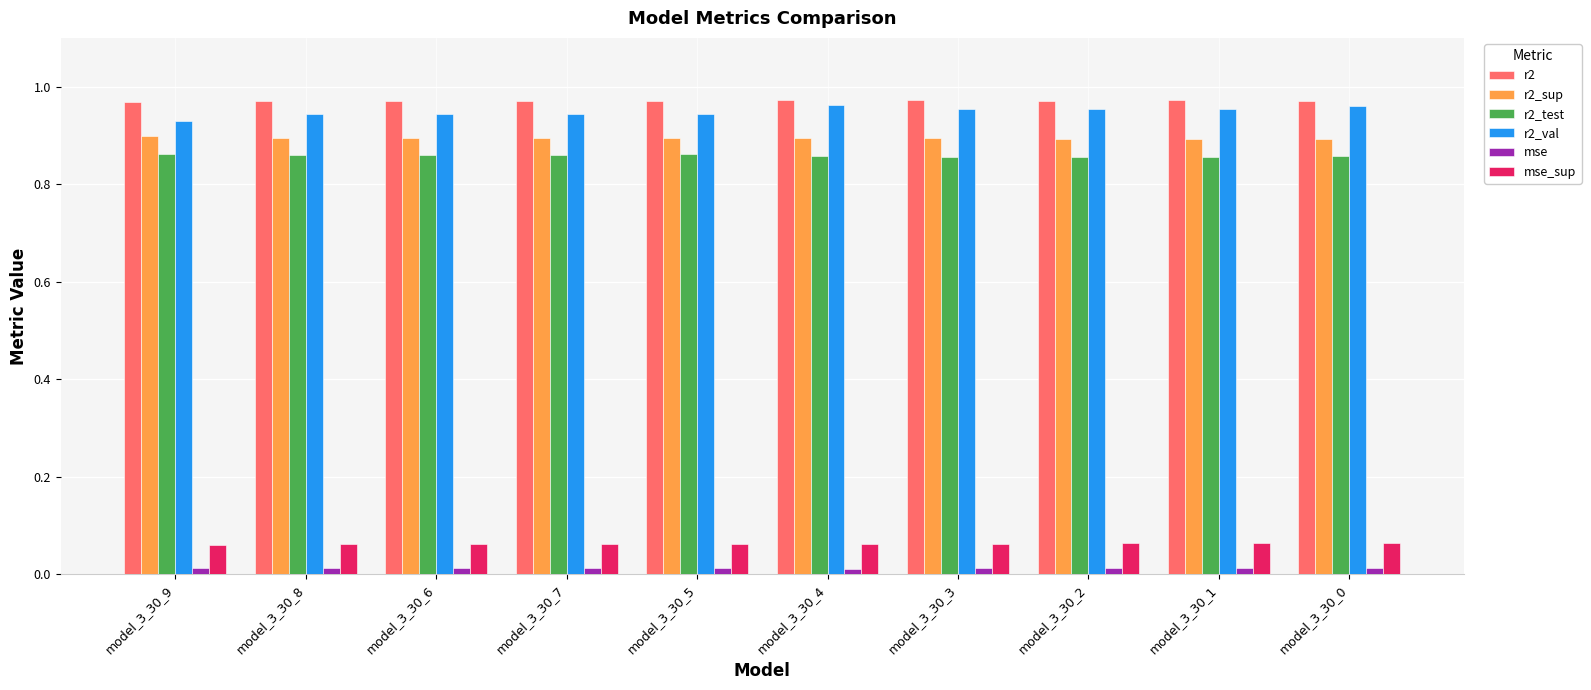

Which series has the largest range (max minus min)?

r2_val